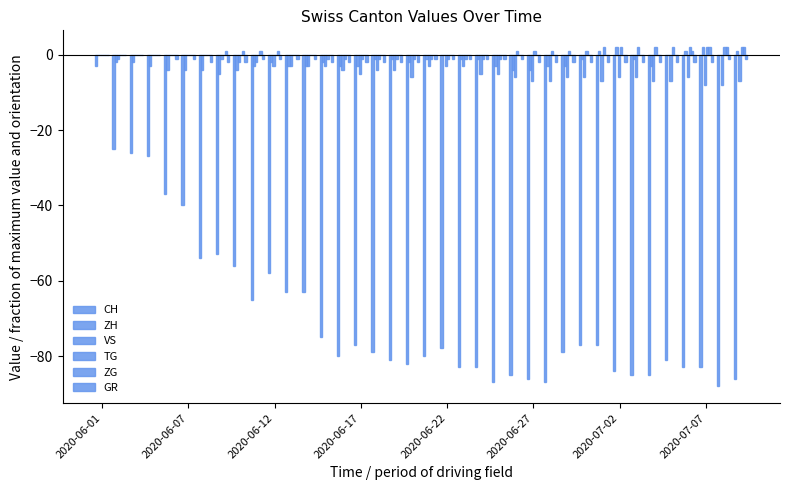

How many distinct data groups are displayed?

6